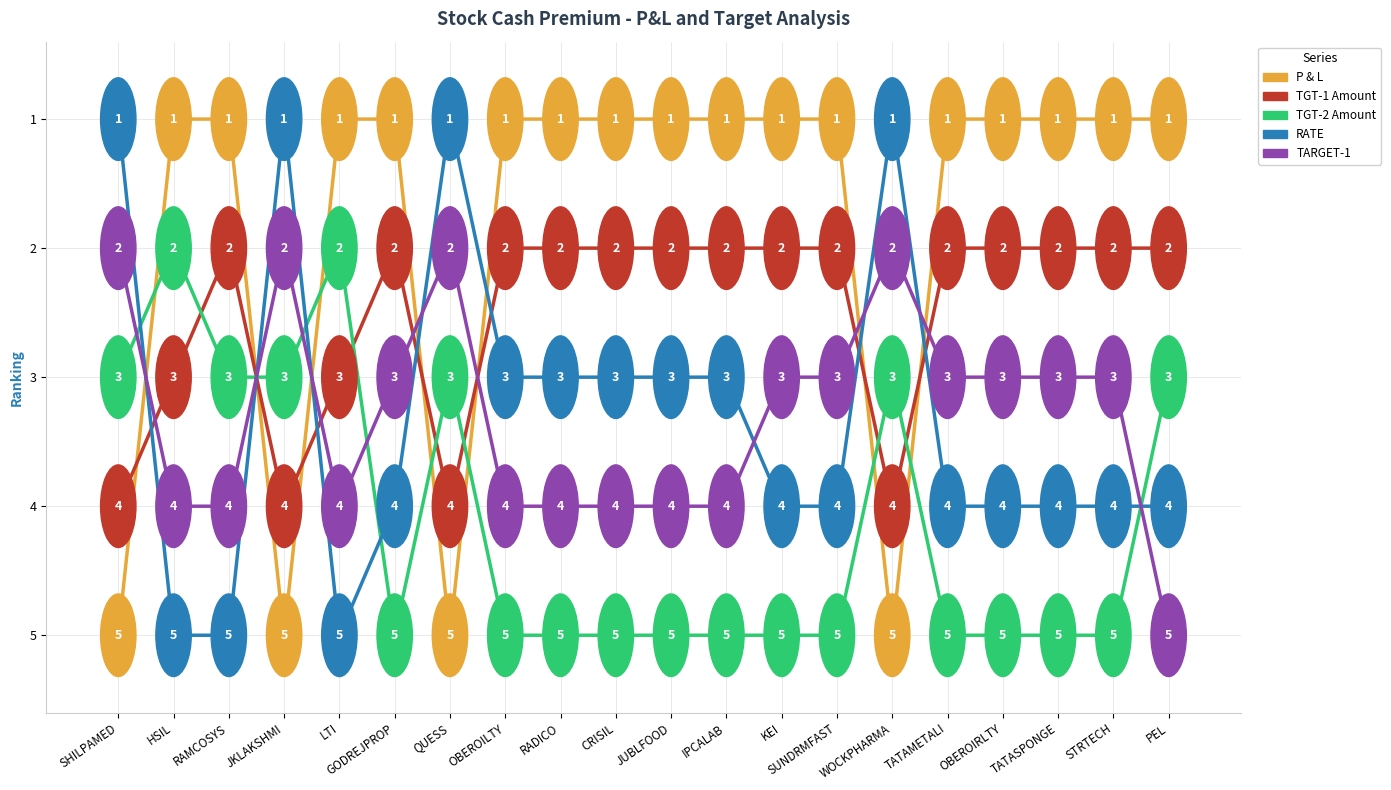

Where does the TARGET-1 series first go above 3?

HSIL